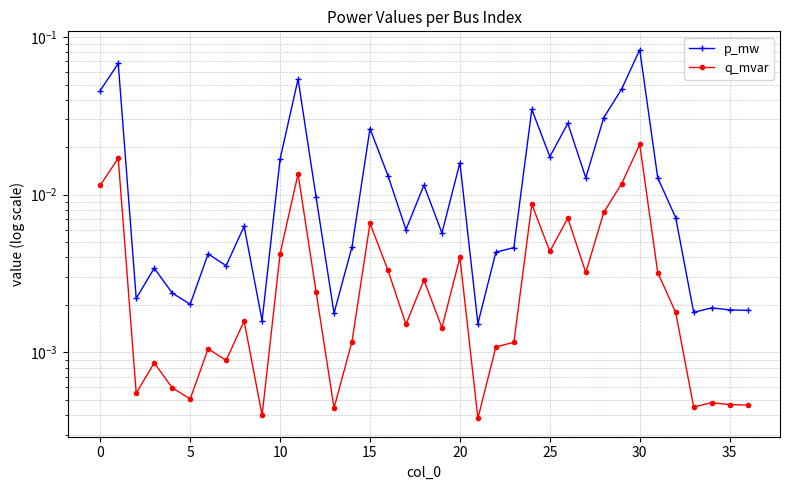

Between 20 and 21, which is larger?

20